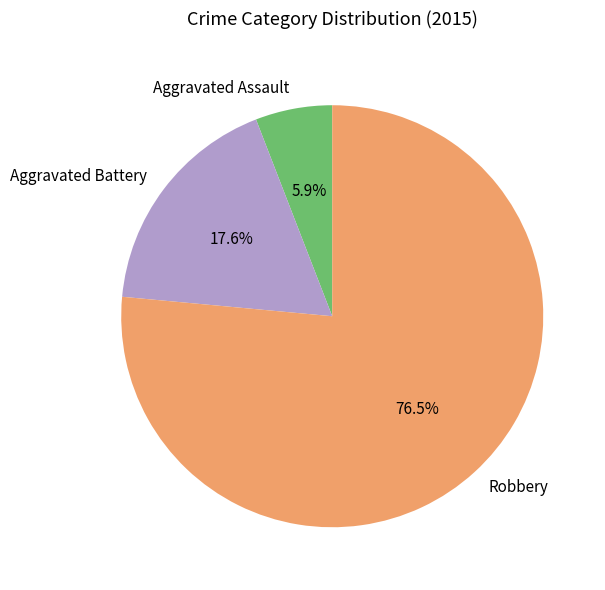

Count the number of slices in the pie.

3